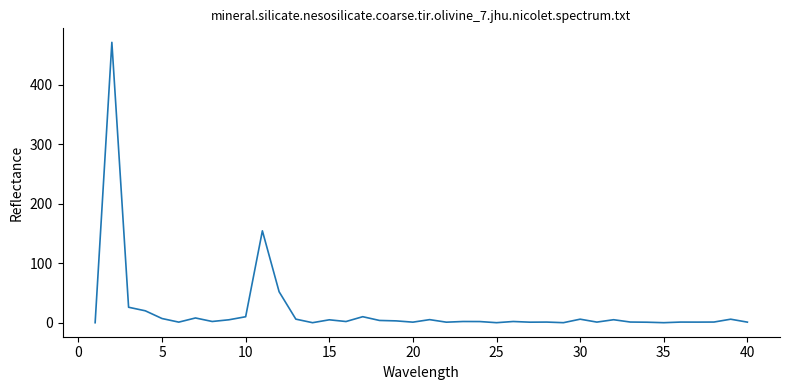

What is the maximum value shown in the chart?

470.9